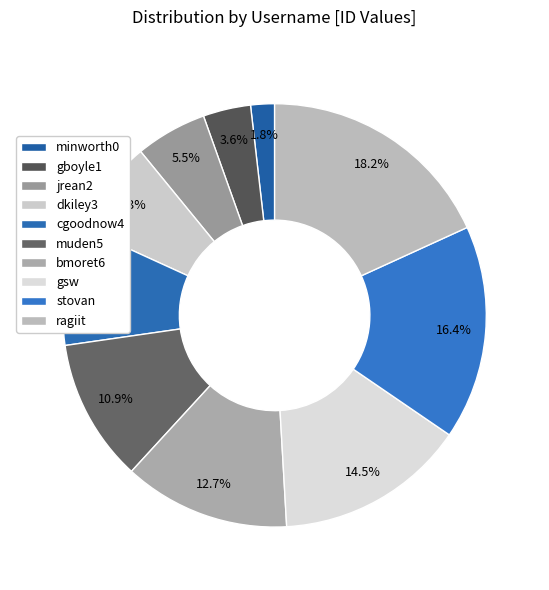

What is the change in value from jrean2 to gsw?

+5